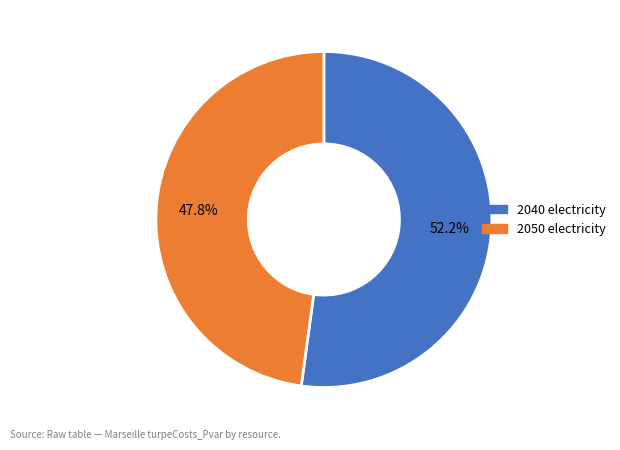

Is there any slice that represents more than half of the pie?

Yes